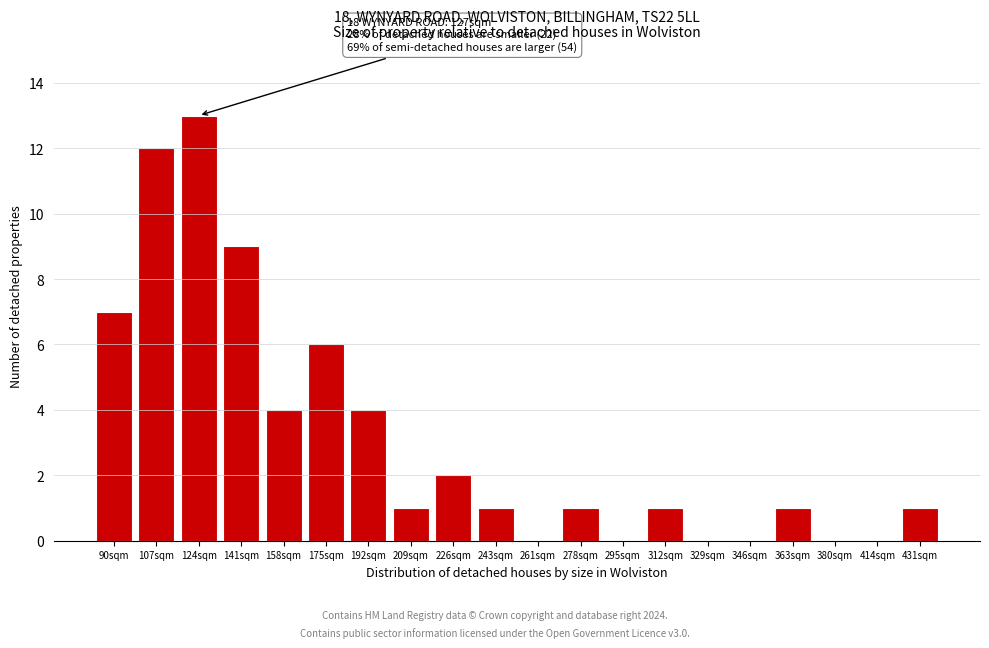

Reading left to right, what are all the values shown in this chart?

90sqm=7	107sqm=12	124sqm=13	141sqm=9	158sqm=4	175sqm=6	192sqm=4	209sqm=1	226sqm=2	243sqm=1	261sqm=0	278sqm=1	295sqm=0	312sqm=1	329sqm=0	346sqm=0	363sqm=1	380sqm=0	414sqm=0	431sqm=1